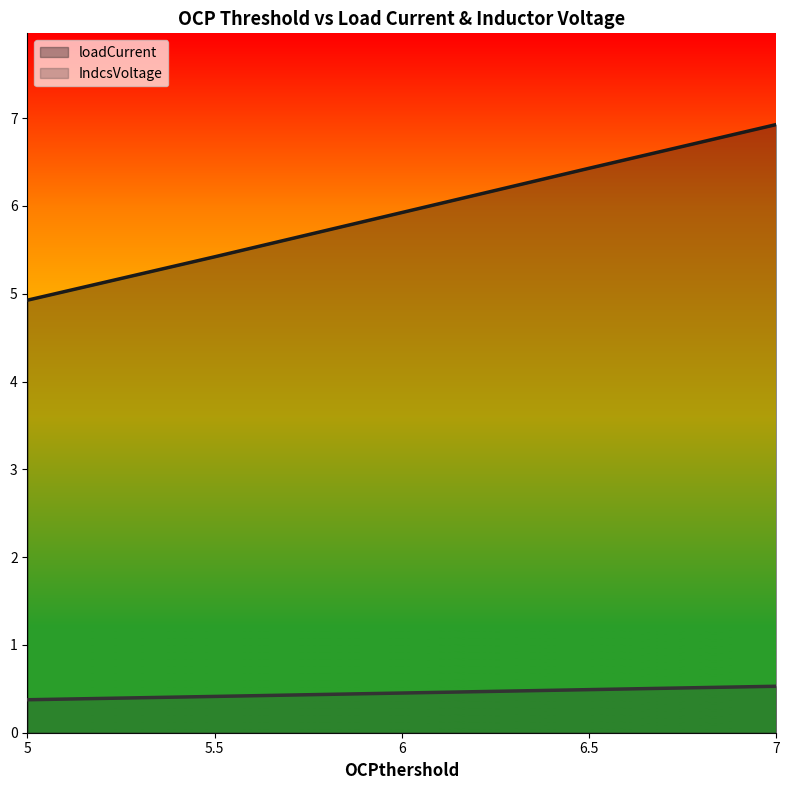

Which series has the largest range (max minus min)?

loadCurrent